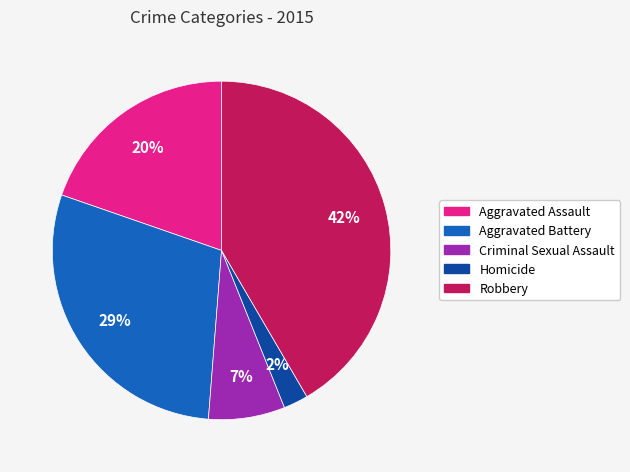

To the nearest percent, what is the combined percentage of Aggravated Assault and Homicide?

22%